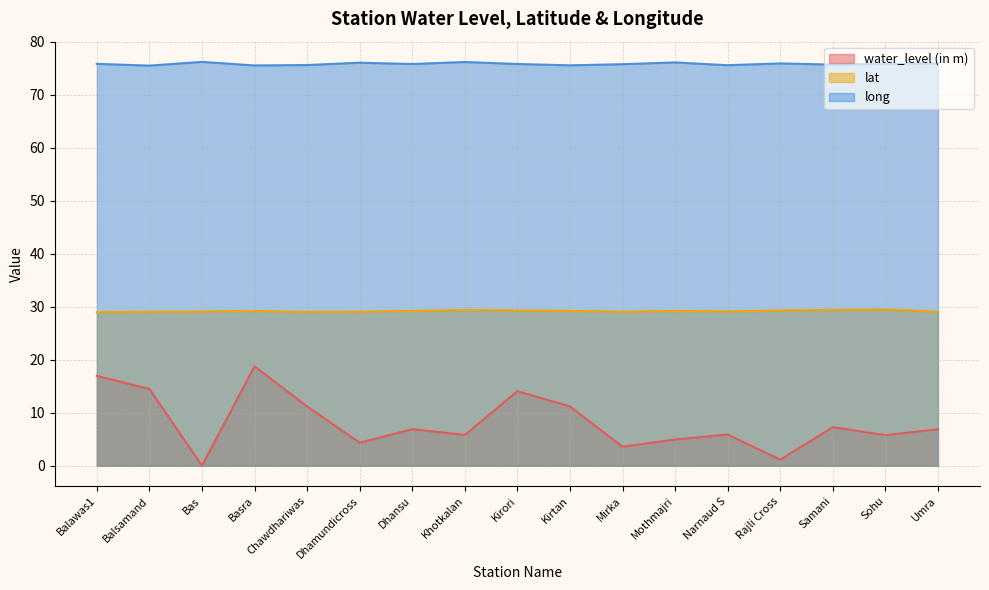

The value of lat at Narnaud S is 29.1. True or false?

True